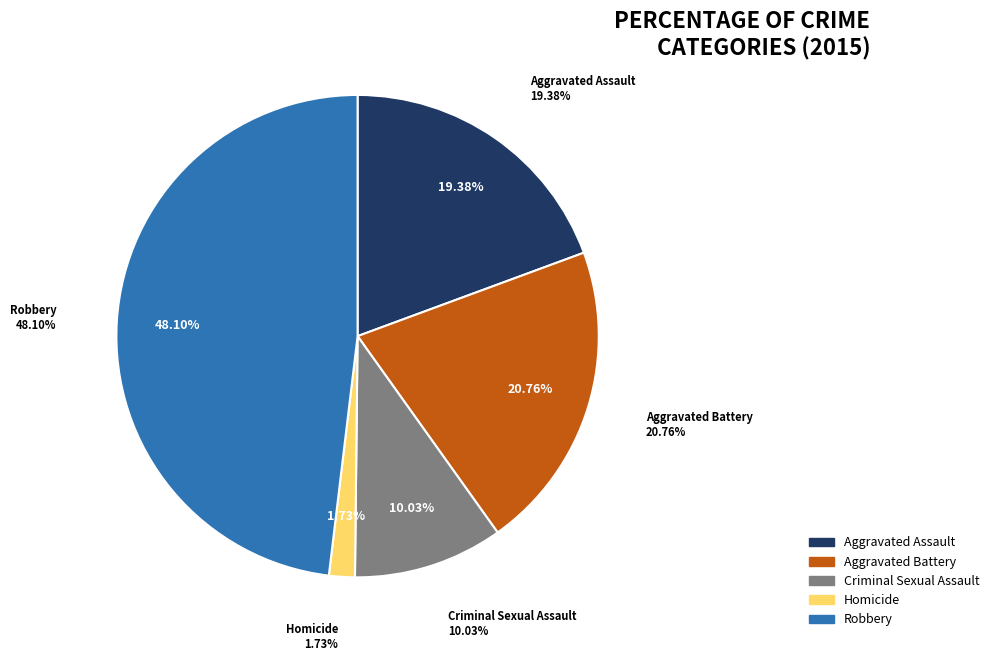

What is the smallest slice in the pie chart?

Homicide